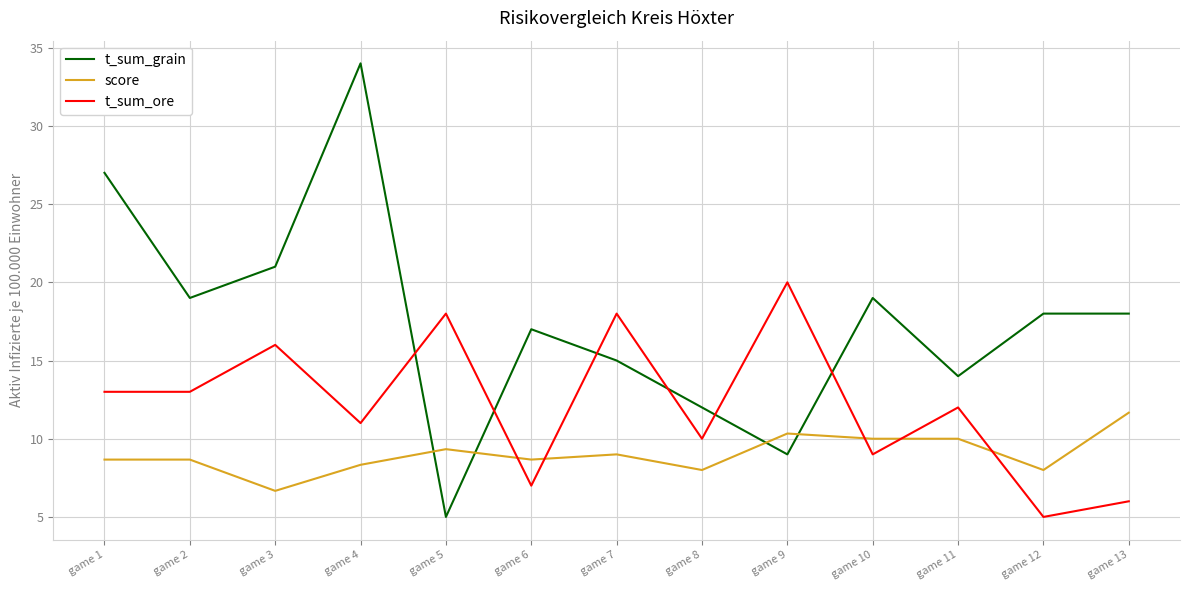

At how many categories does at least one series exceed 31?

1